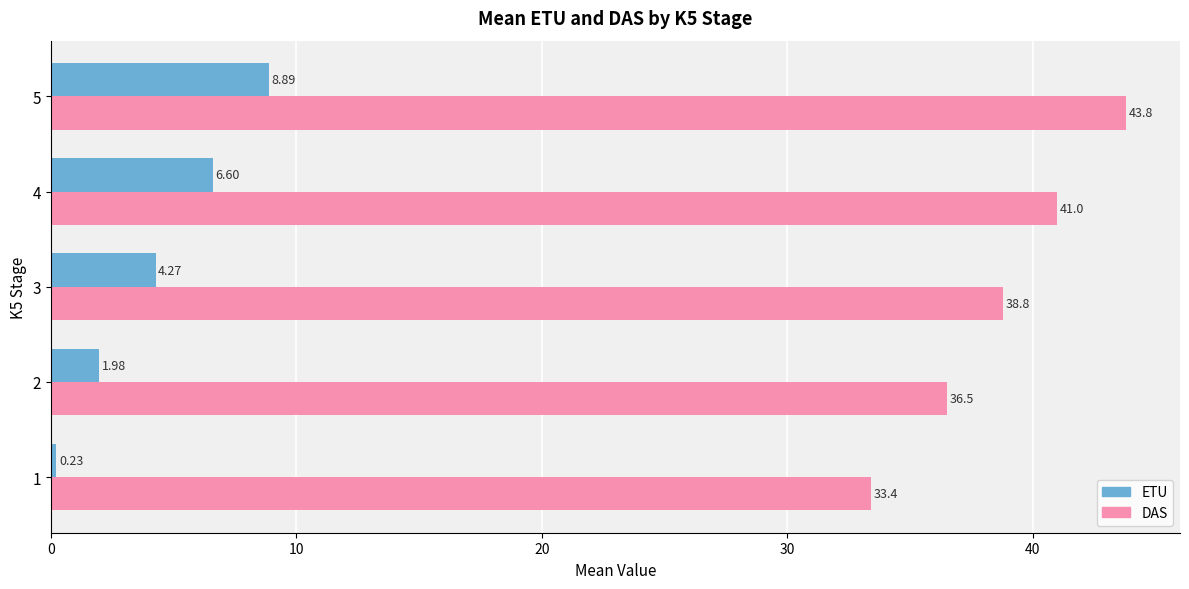

List the series in order of their peak value, highest first.

DAS, ETU